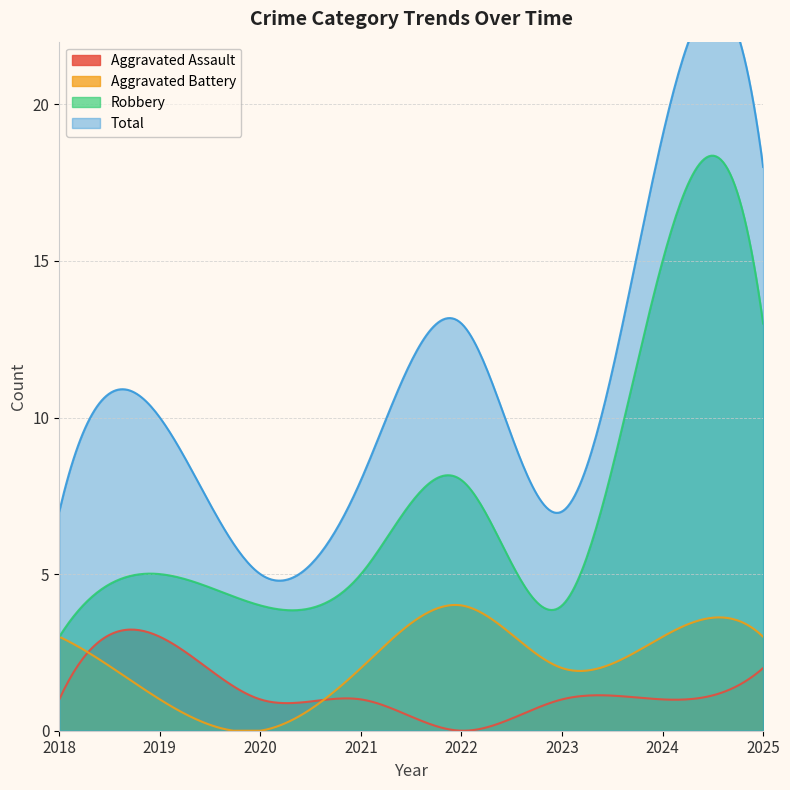

In Aggravated Battery, how many points are higher than both neighbors (excluding endpoints)?

2